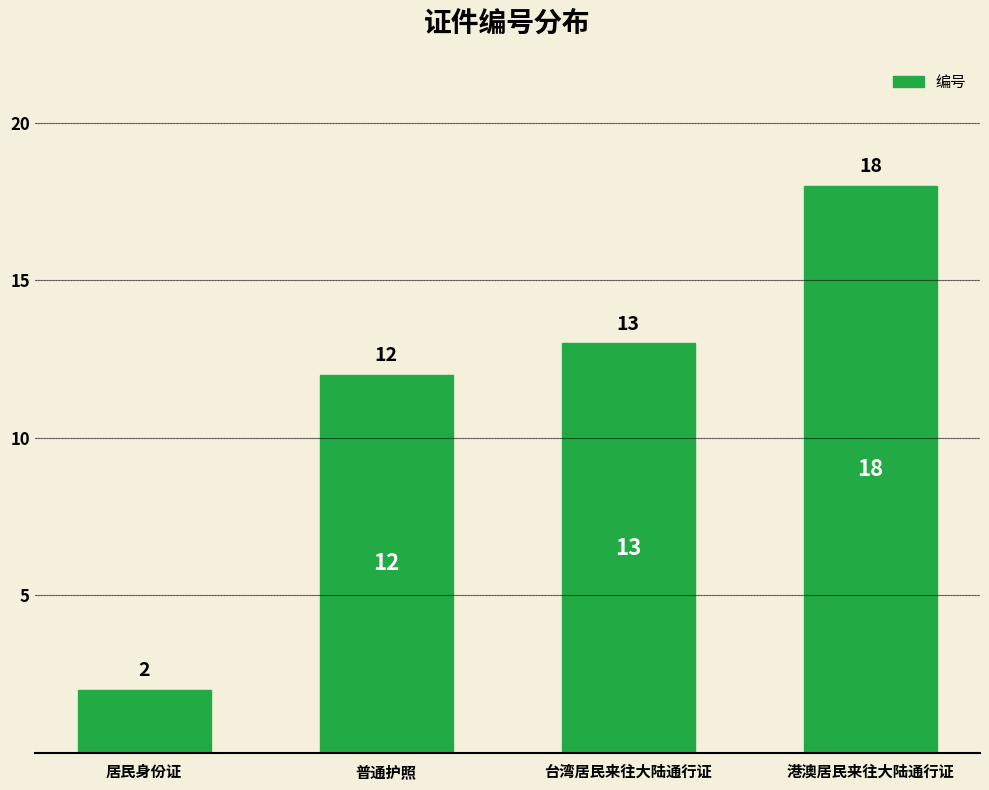

How many distinct data groups are displayed?

1